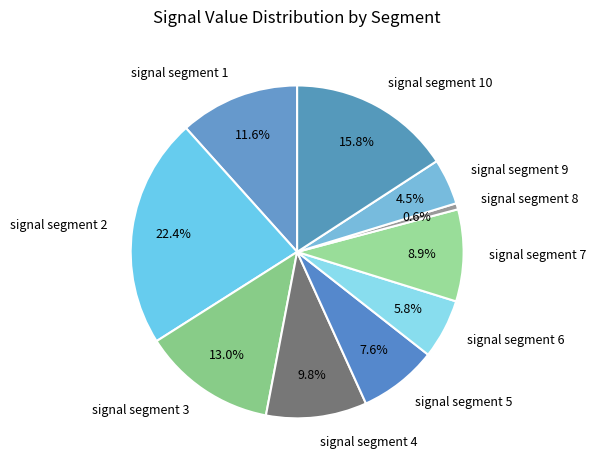

Which slice is the largest?

signal segment 2